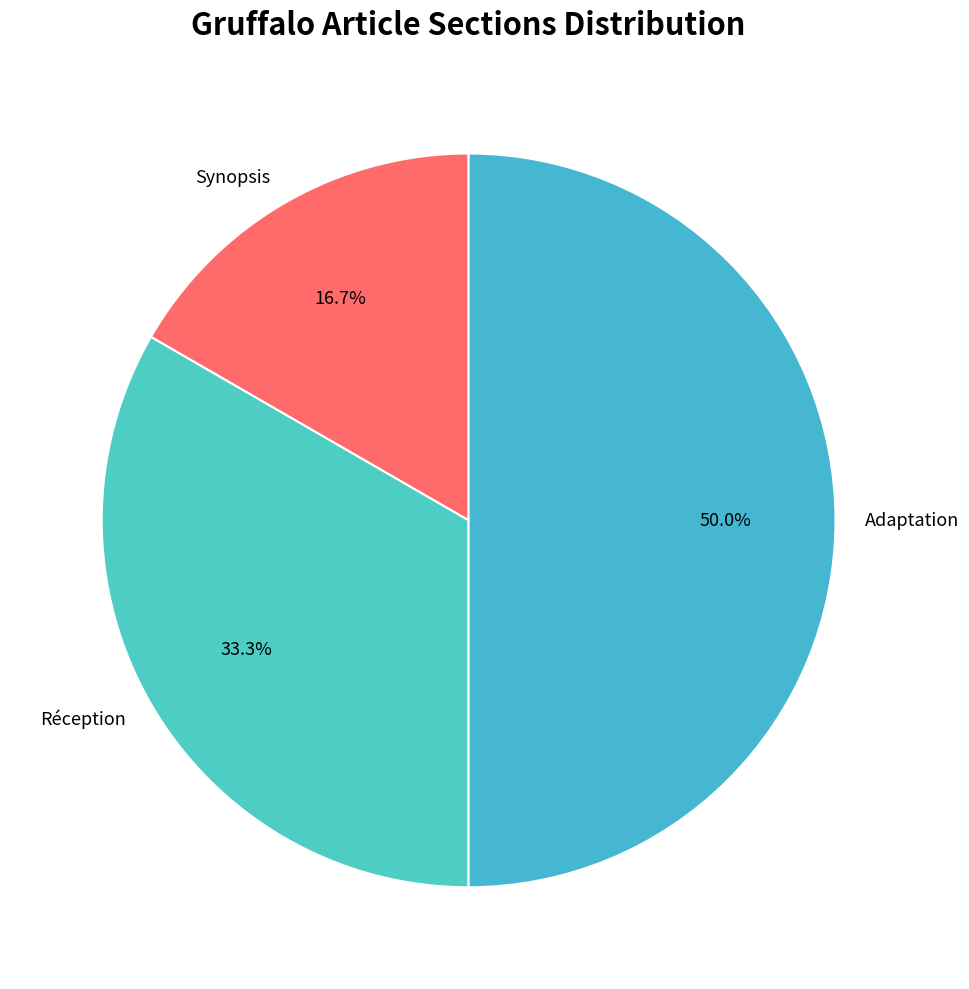

Combined, what portion of the pie is Réception and Adaptation?

83.3%